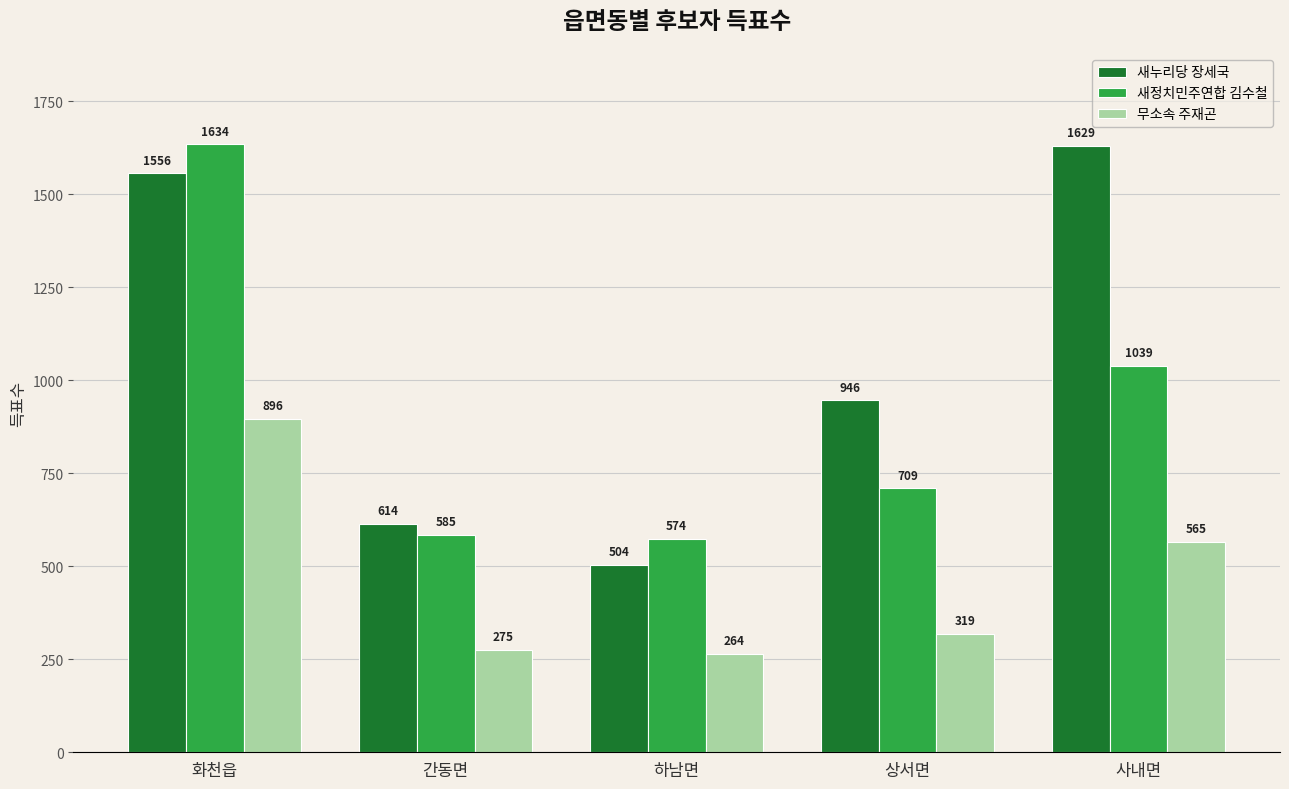

Where is 새누리당 장세국 nearest to the value 1066?

상서면